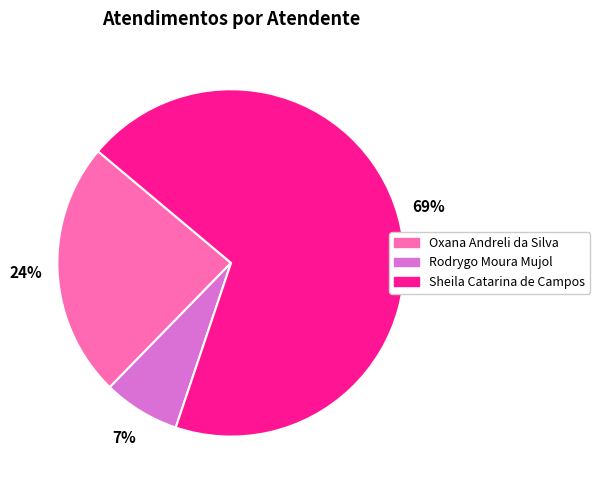

Which category has the biggest portion of the pie?

Sheila Catarina de Campos